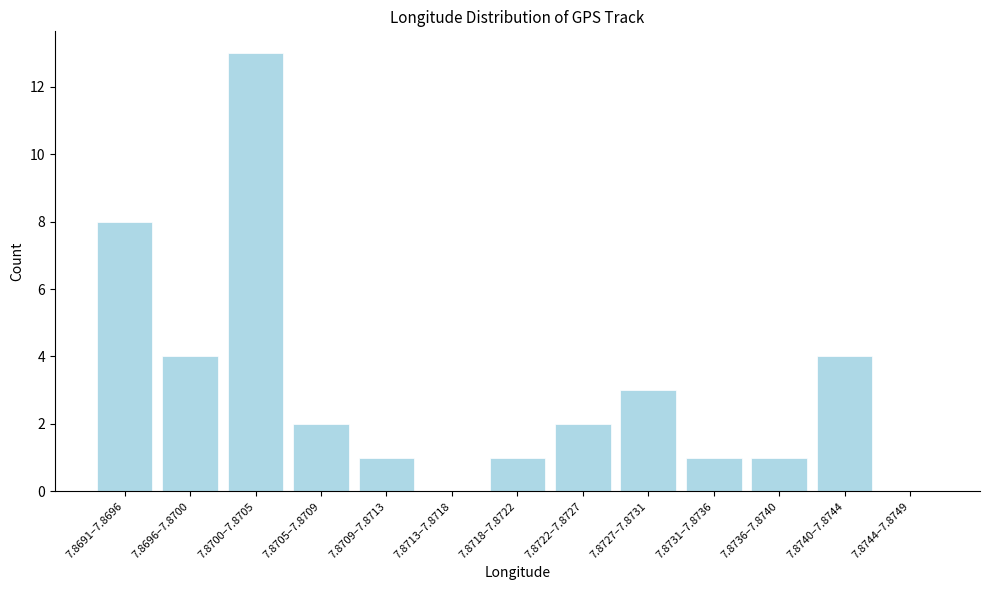

Reading left to right, list all the values displayed in this chart.

7.8691–7.8696=8	7.8696–7.8700=4	7.8700–7.8705=13	7.8705–7.8709=2	7.8709–7.8713=1	7.8713–7.8718=0	7.8718–7.8722=1	7.8722–7.8727=2	7.8727–7.8731=3	7.8731–7.8736=1	7.8736–7.8740=1	7.8740–7.8744=4	7.8744–7.8749=0